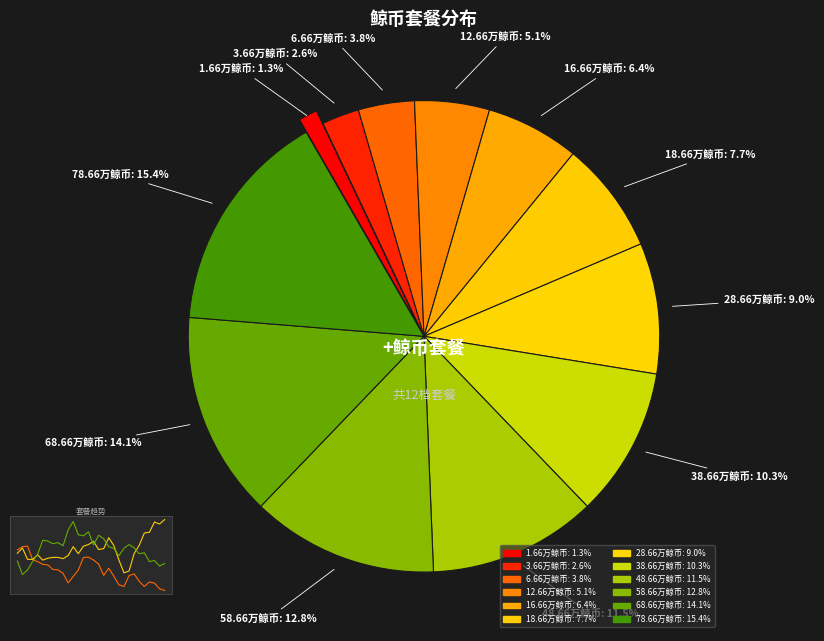

Does 16.66万鲸币 account for over 50% of the chart?

No